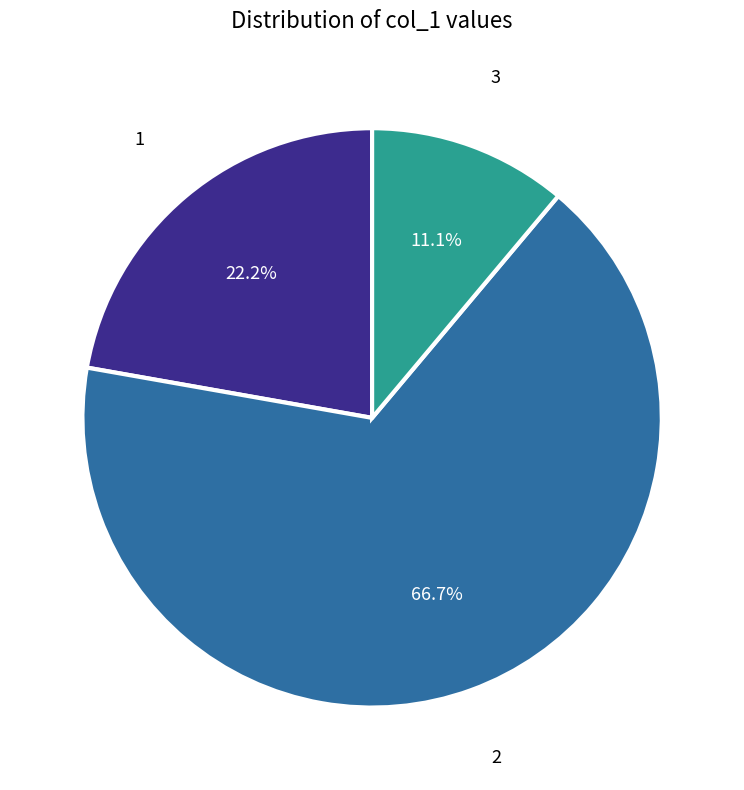

Does any single category account for the majority?

Yes